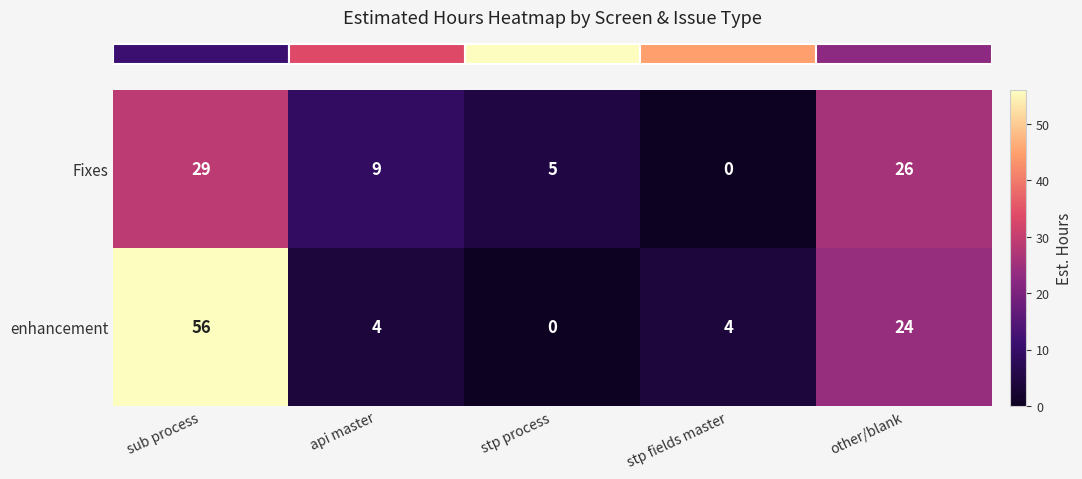

What is the approximate value of Fixes at api master, to the nearest 5?

10